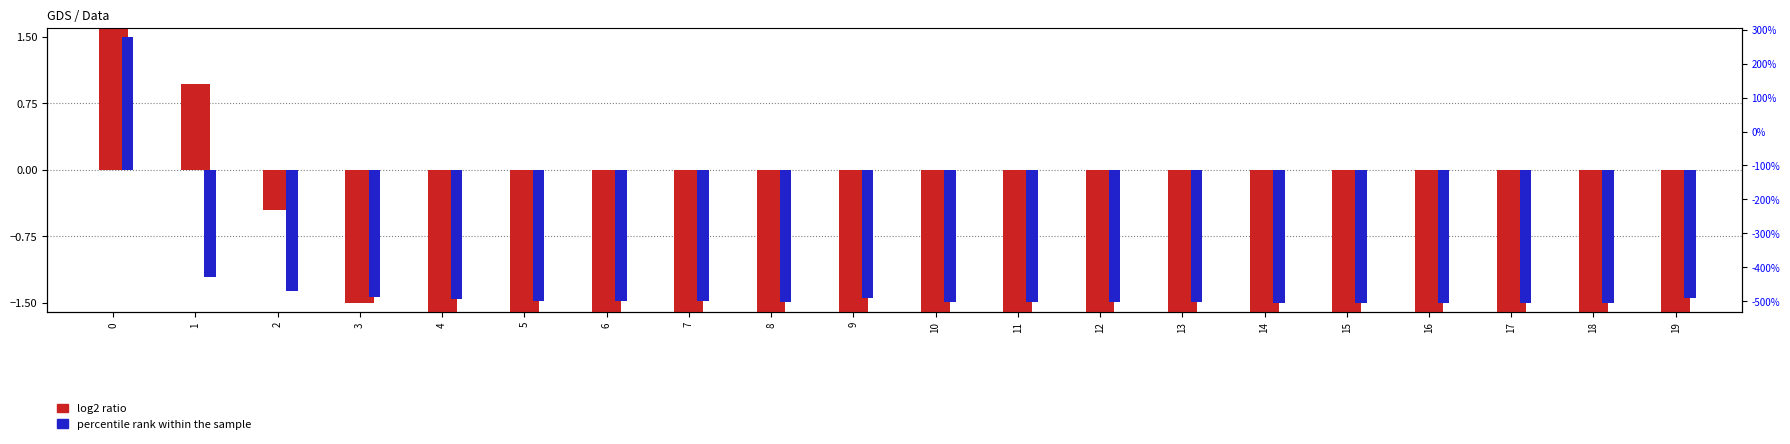

How many groups of bars are there?

20